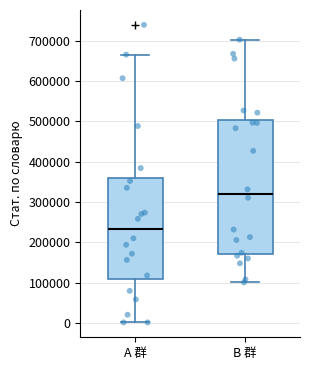

Which box is the tallest, from its lower edge to its upper edge?

B 群